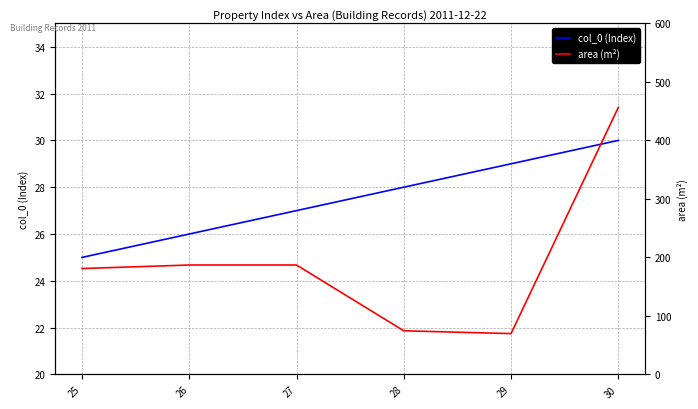

Which series has the largest total across all categories?

area (m²)